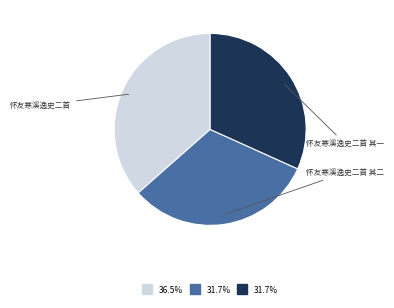

Does any single category account for the majority?

No